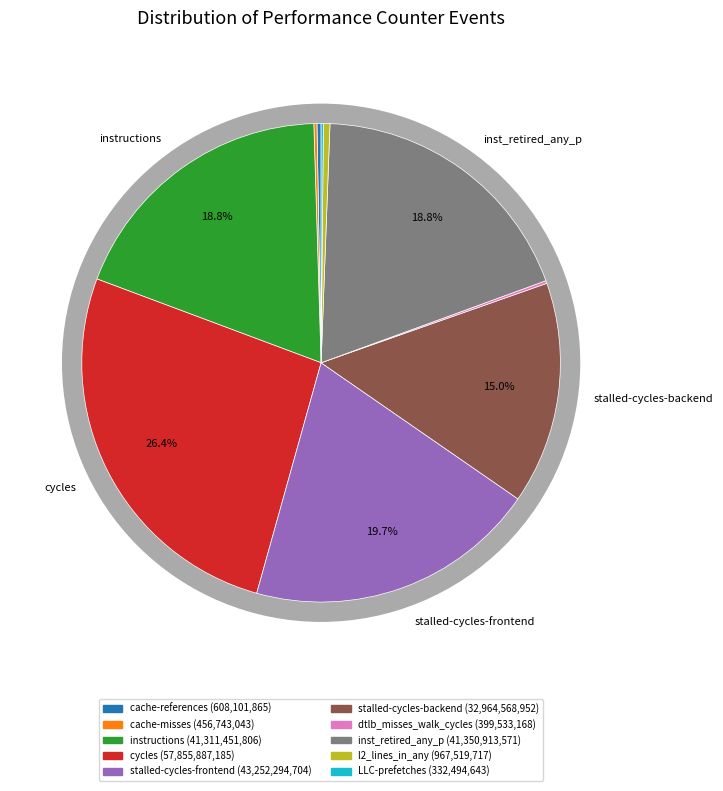

How many segments does this pie chart have?

10